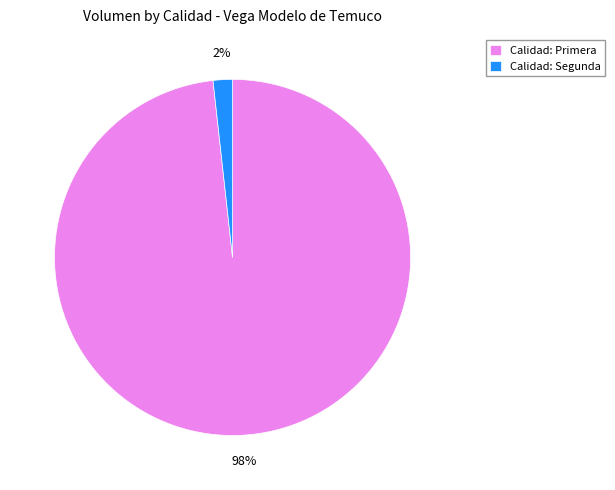

To the nearest percent, what portion does Calidad: Primera represent?

98%